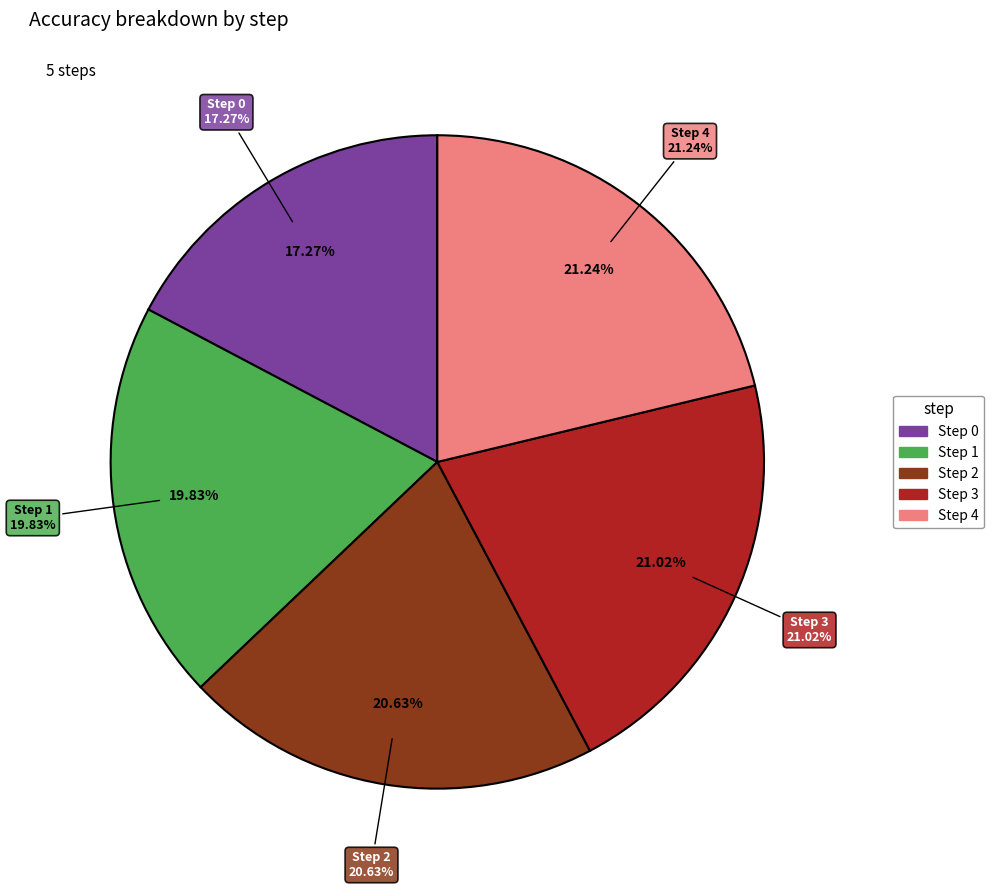

How many segments does this pie chart have?

5